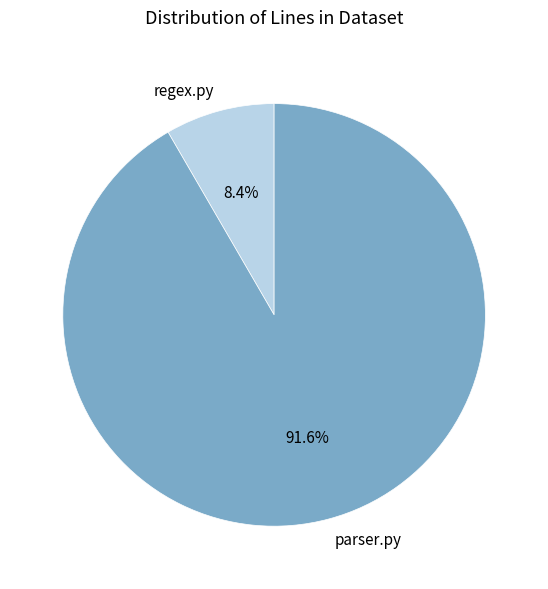

Which slice is the largest?

parser.py